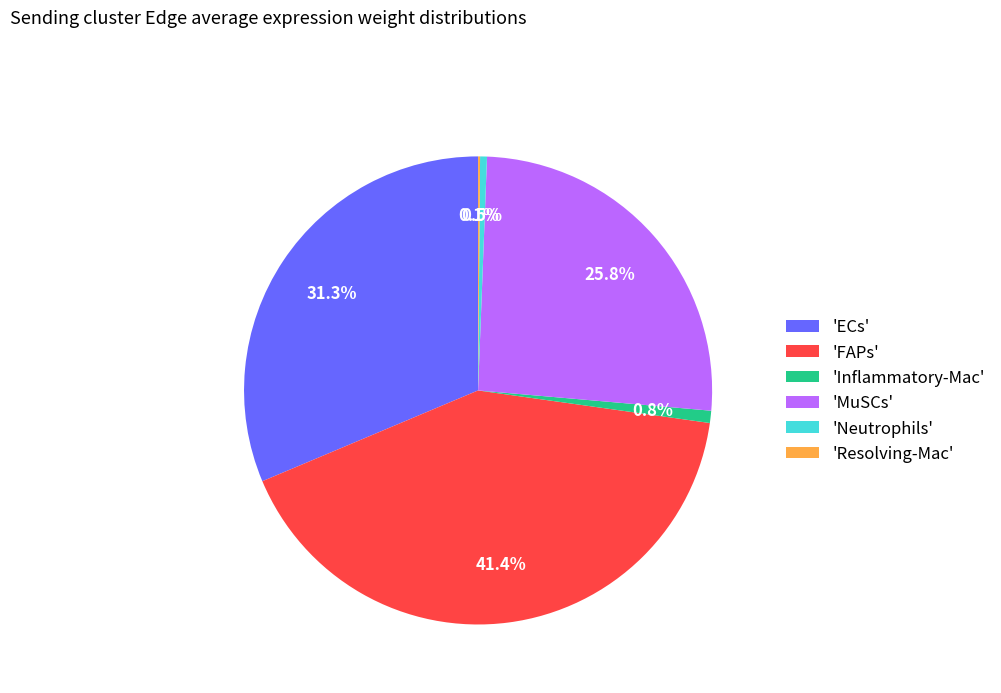

Which category has the biggest portion of the pie?

'FAPs'